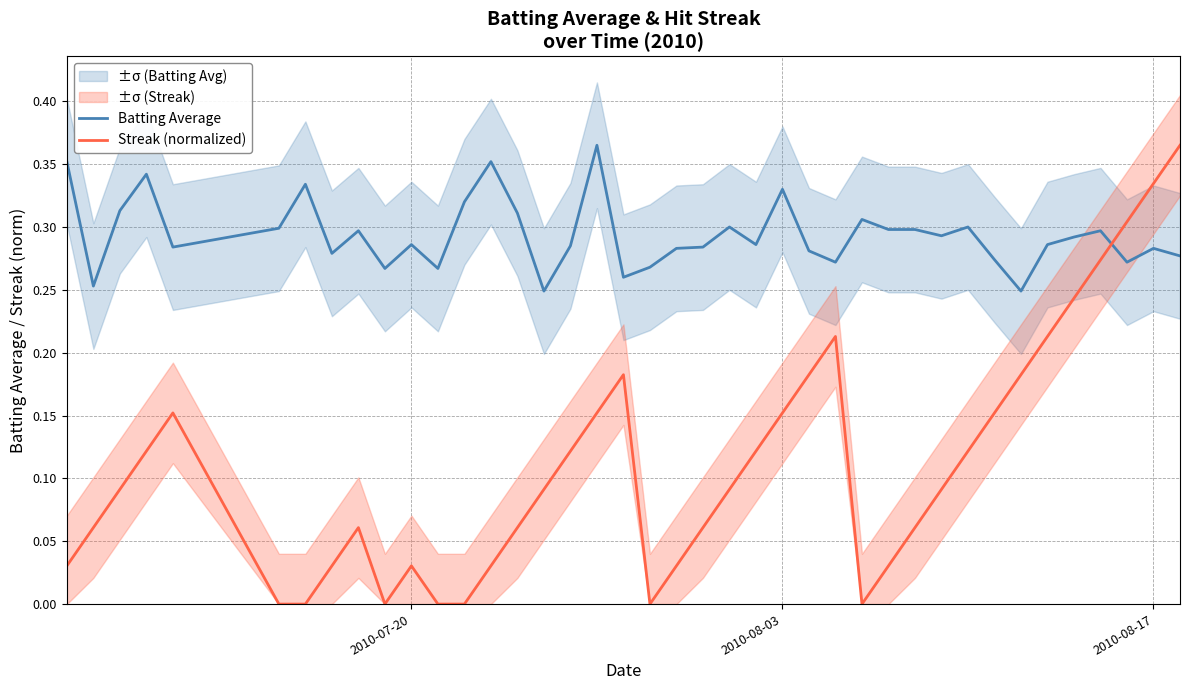

How many times do Batting Average and Streak (normalized) cross each other?

1